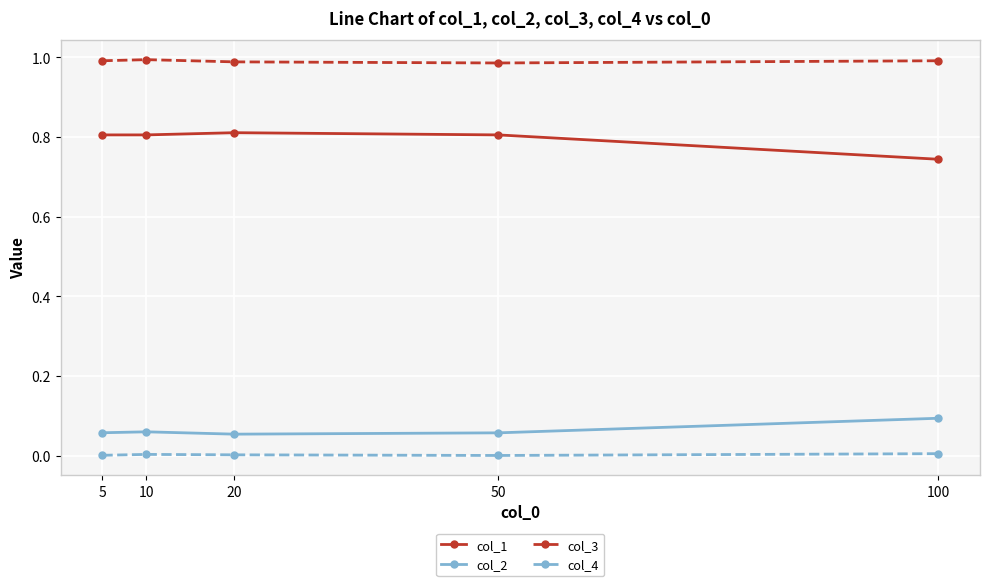

At which label does col_2 reach its peak?

100